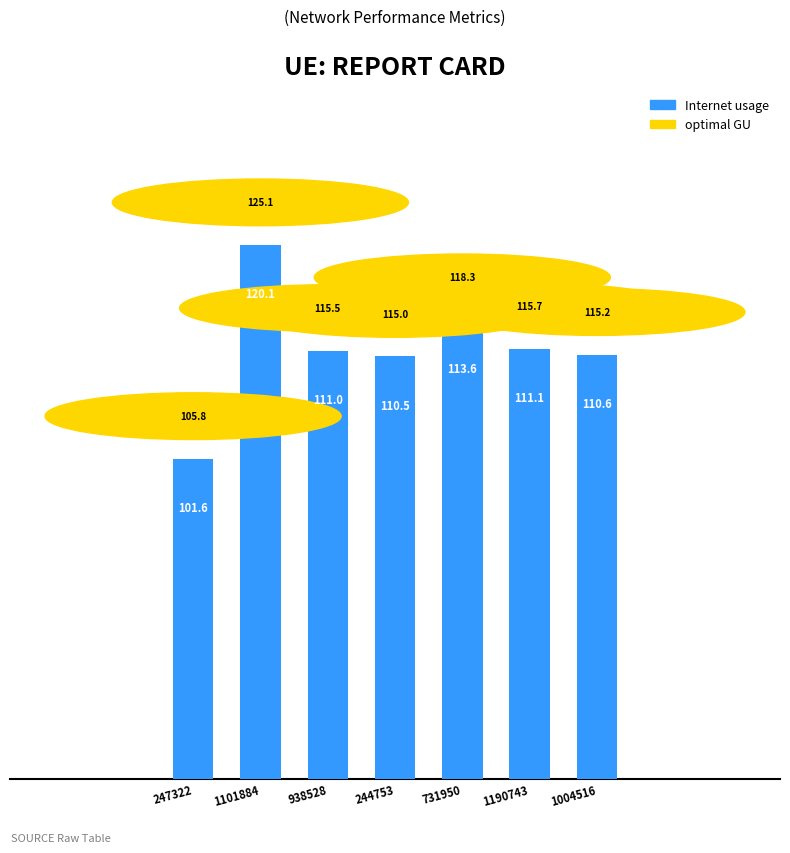

Are the bars horizontal?

No